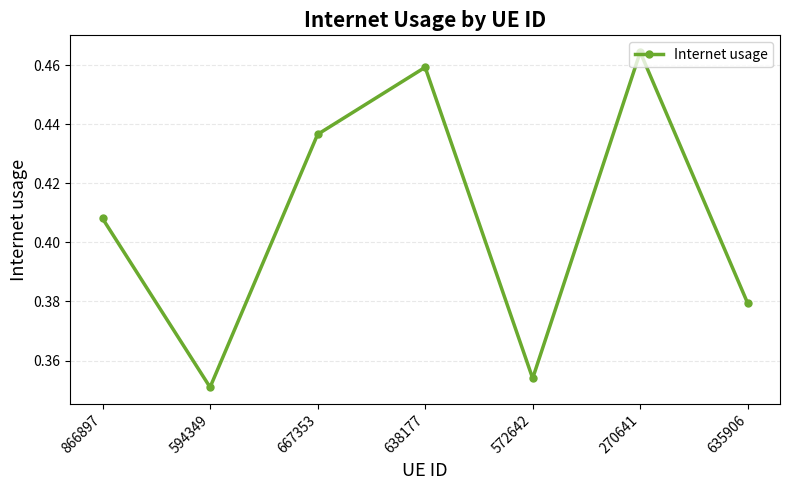

What is the label of the 1st point from the left?

866897